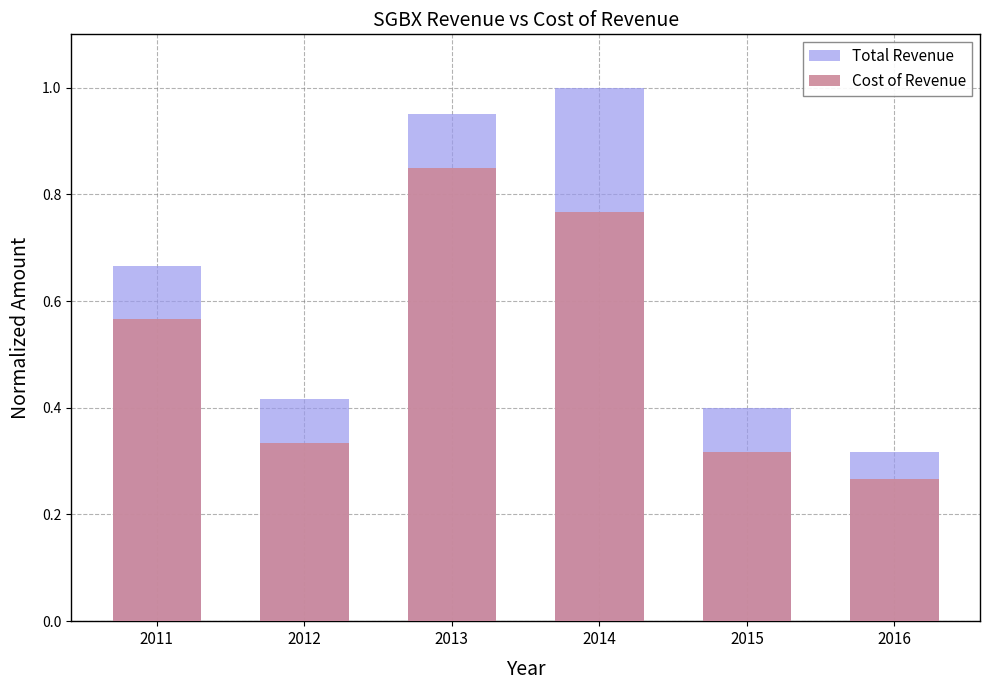

Reading right to left, what are all the values shown in this chart?

Total Revenue: 0.3	0.4	1.0	0.9	0.4	0.7
Cost of Revenue: 0.3	0.3	0.8	0.8	0.3	0.6